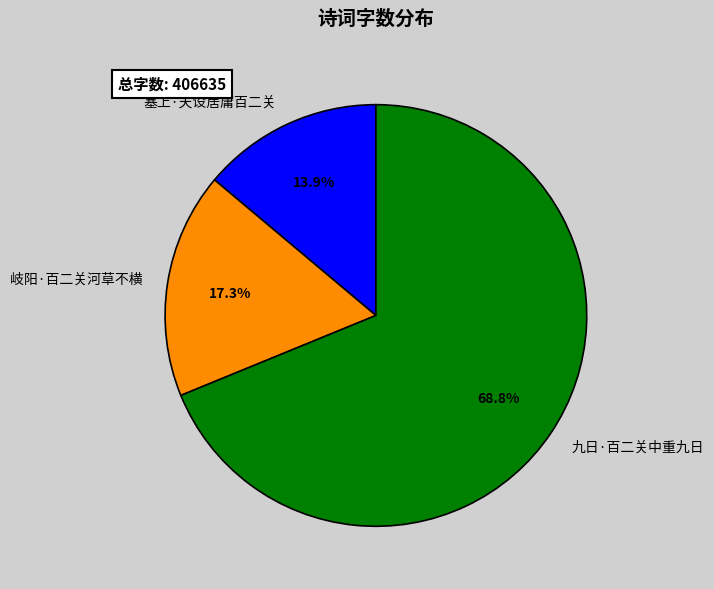

What is the smallest slice in the pie chart?

塞上·天设居庸百二关